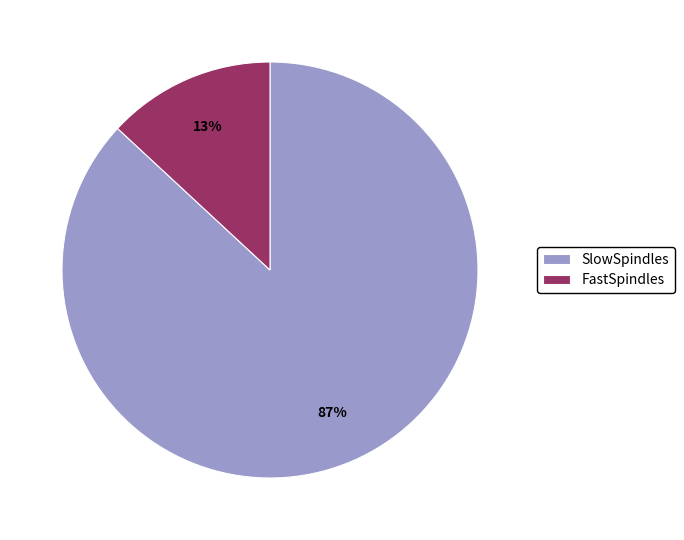

Is there a majority slice in this chart?

Yes